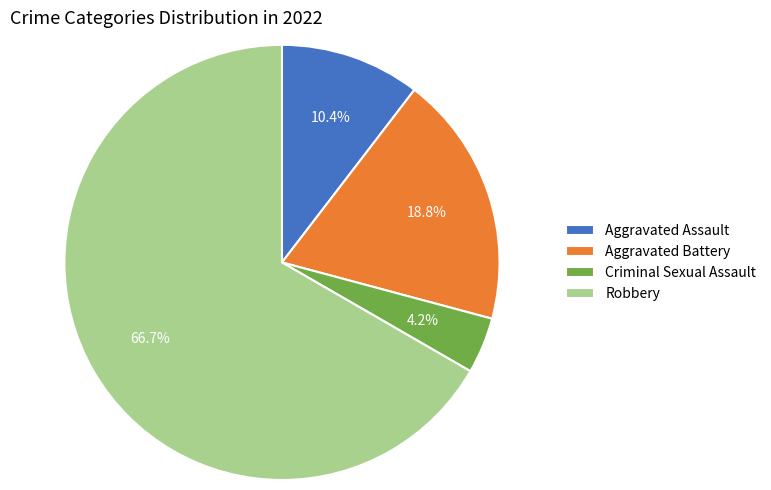

To the nearest percent, what is the average slice percentage?

25%